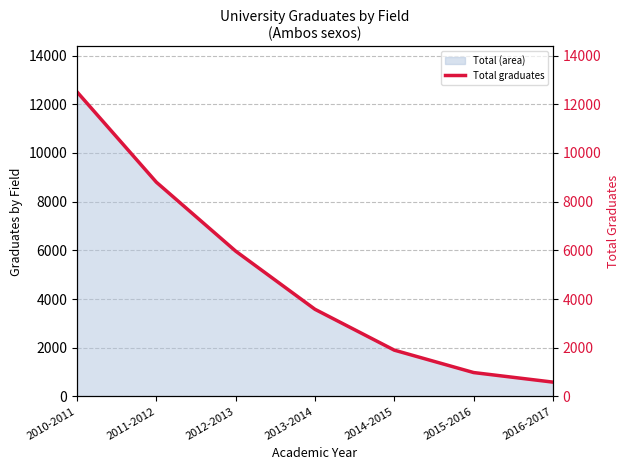

What is the average value?

4904